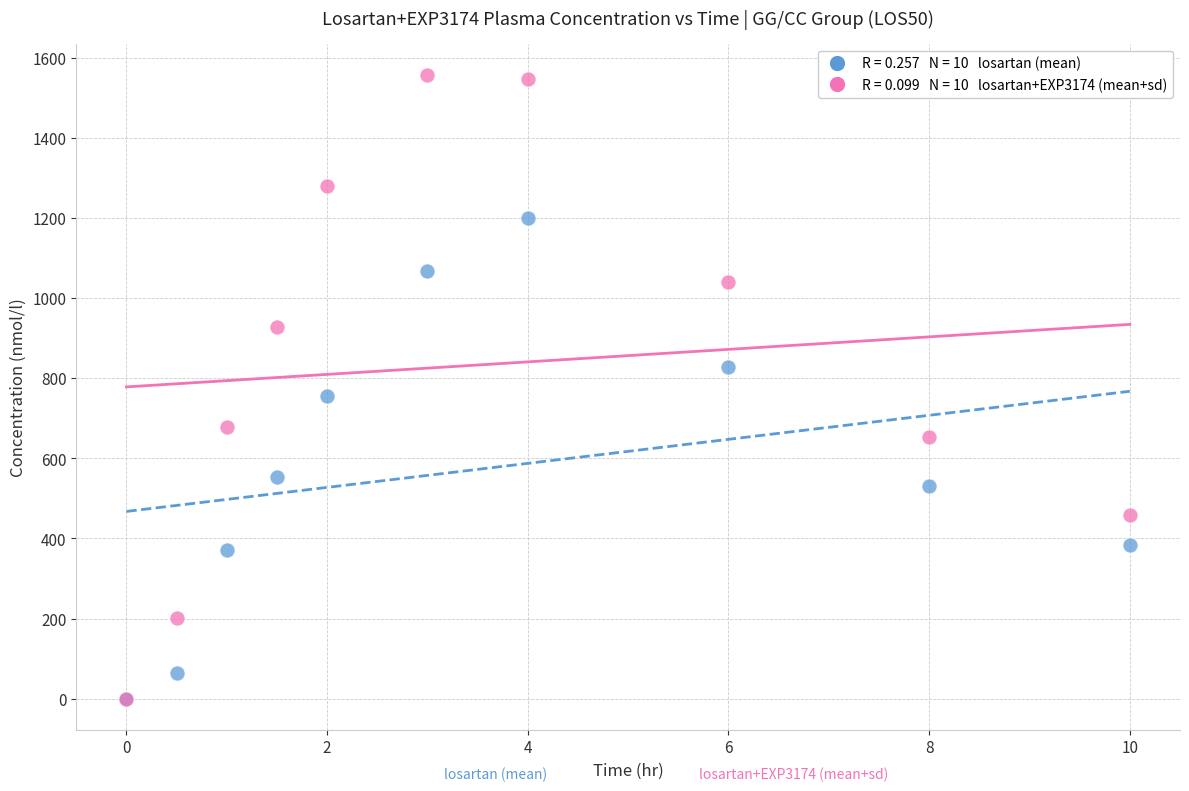

Across all series, what Y value is closest to 778?

755.1